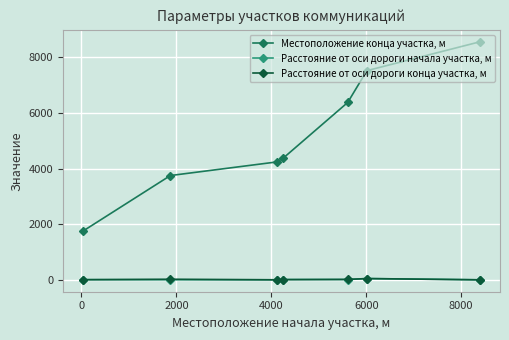

True or false: Местоположение конца участка, м and Расстояние от оси дороги конца участка, м intersect in this chart.

False